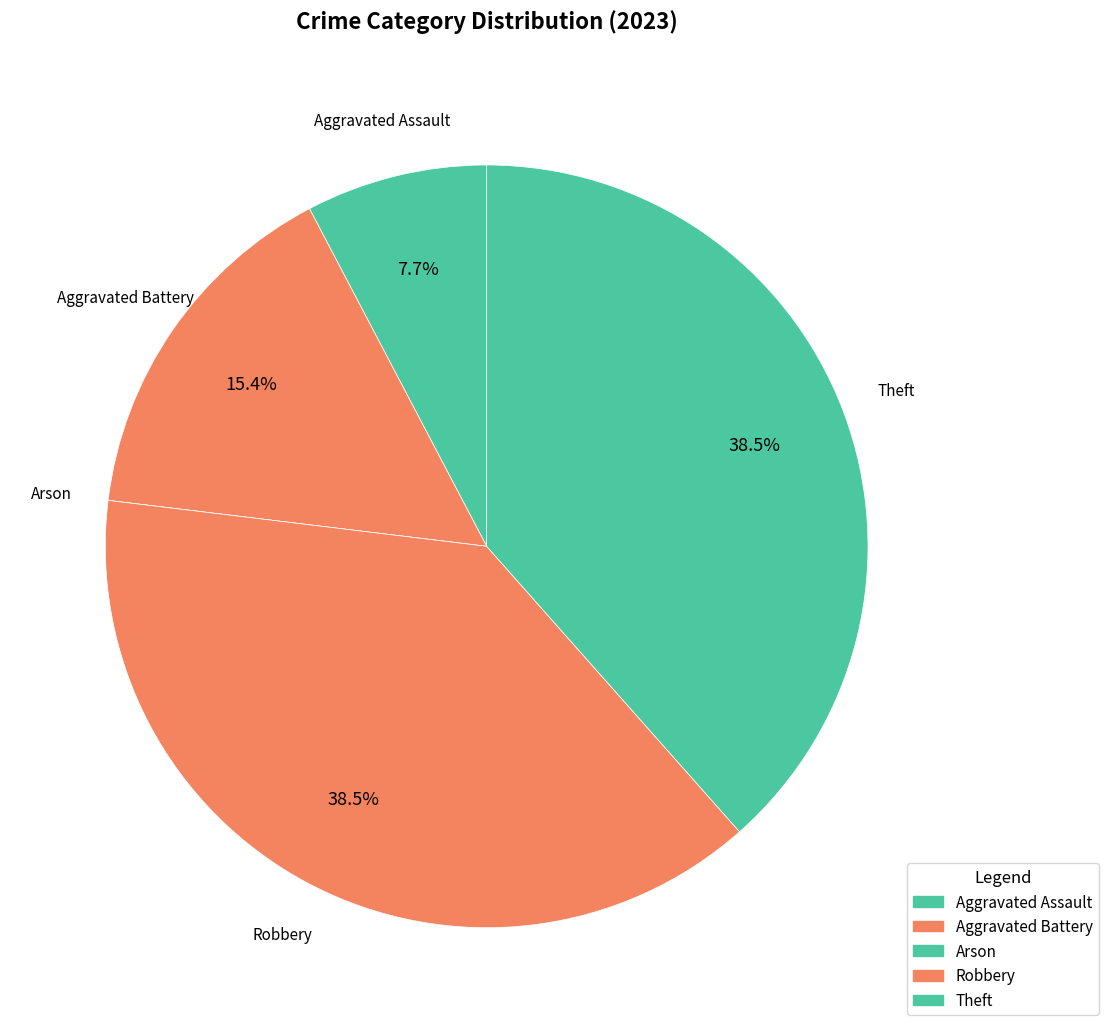

What is the smallest slice in the pie chart?

Arson